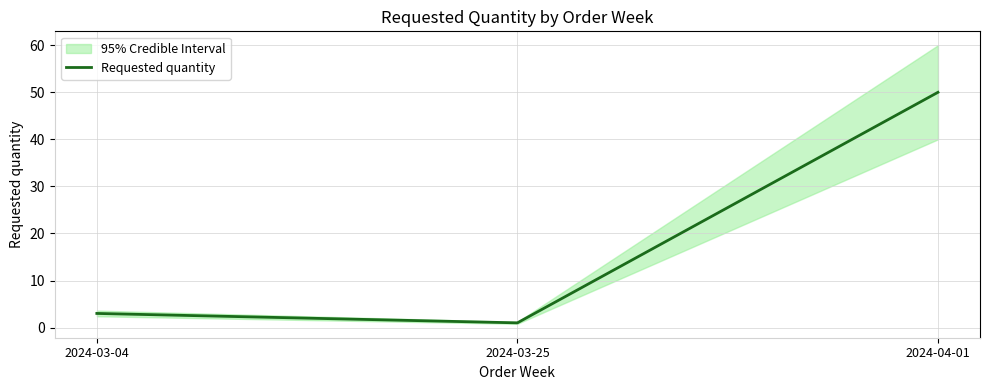

What is the sum of the values at 2024-03-04 and 2024-04-01?

53